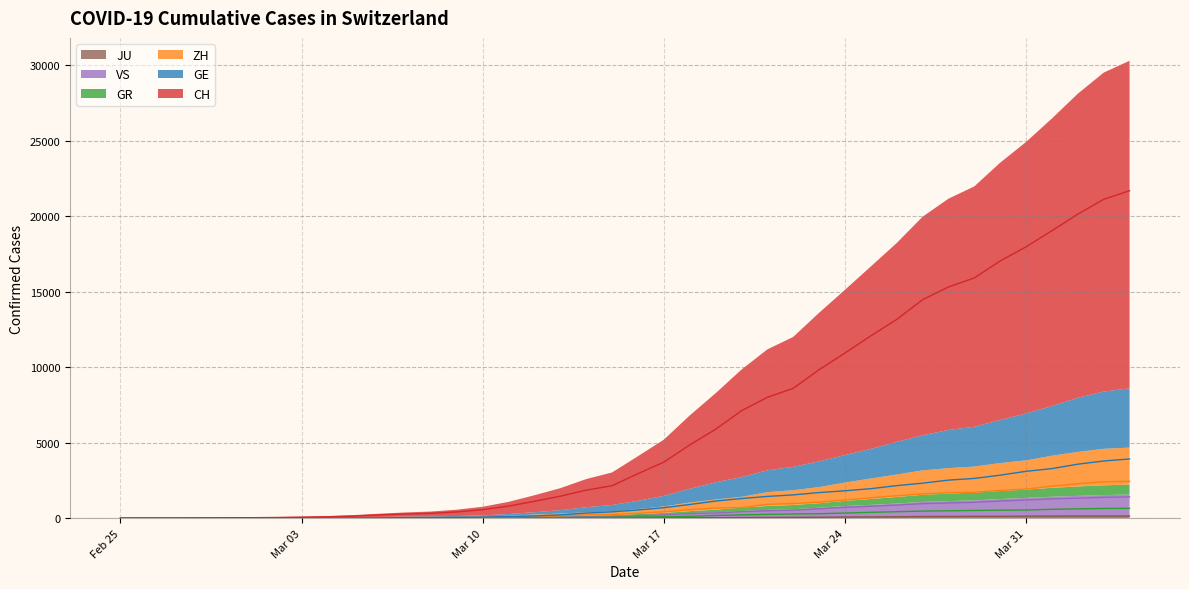

Reading left to right, transcribe all the data shown in this chart.

CH: 0	4	8	19	29	35	49	68	96	142	218	279	326	418	569	805	1123	1460	1862	2155	2953	3719	4856	5894	7119	8009	8604	9840	10943	12081	13170	14476	15317	15919	17042	17979	19046	20144	21123	21696
GE: 0	1	1	4	8	9	10	13	15	20	29	42	44	59	79	112	153	224	343	425	549	701	911	1139	1307	1445	1549	1703	1820	1960	2161	2322	2527	2638	2855	3109	3289	3582	3793	3928
ZH: 0	0	2	2	6	7	10	13	15	23	29	34	40	49	62	101	140	163	218	250	326	429	568	679	711	919	978	1067	1213	1357	1489	1616	1690	1722	1848	1936	2125	2289	2417	2450
GR: 0	2	2	6	6	6	9	9	12	14	16	17	18	18	22	31	43	53	56	71	84	101	128	182	226	258	284	300	343	393	433	474	495	519	535	547	592	622	649	657
VS: 0	0	0	1	1	2	3	3	4	5	6	7	12	17	22	30	53	76	98	115	172	225	312	349	436	498	535	628	728	793	874	968	1017	1055	1144	1211	1282	1334	1385	1418
JU: 0	0	1	1	1	1	1	2	2	4	4	5	5	7	7	7	12	17	18	19	25	29	32	36	44	54	61	69	82	92	100	114	119	127	128	140	145	149	149	154